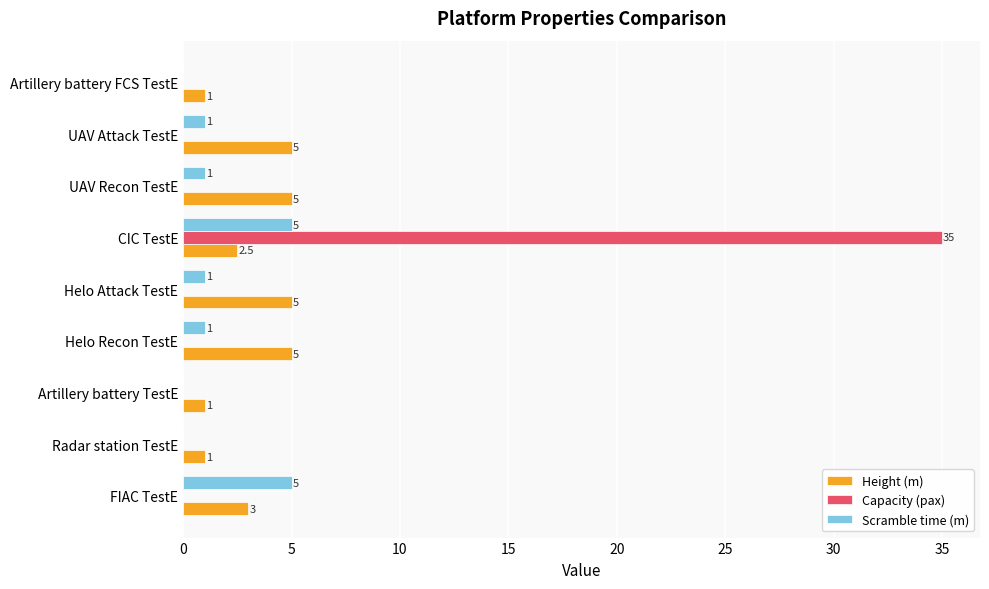

At which category is the sum across all series the highest?

CIC TestE